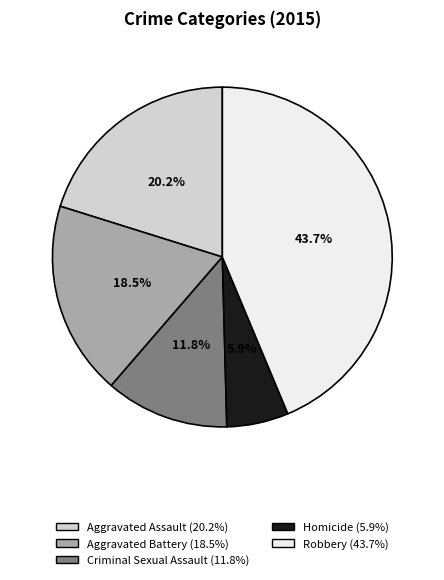

To the nearest percent, what is the combined percentage of Homicide and Robbery?

50%